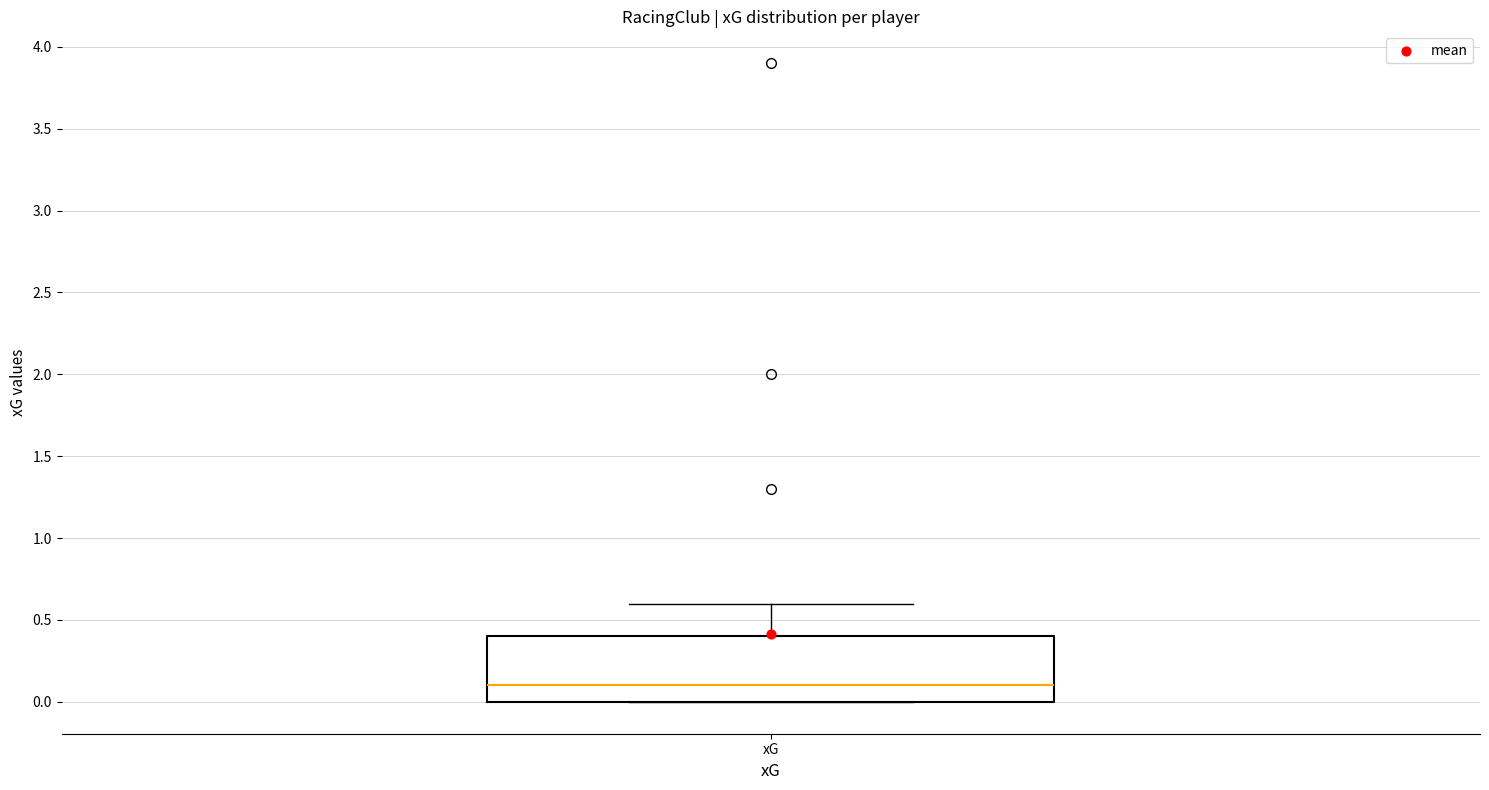

Transcribe this box plot: give where the median line is, the range the box spans, and where the two whiskers end, as read against the y-axis. The values are not printed on the chart, so give them approximately, as read against the axis.

median 0.1, box 0.0 to 0.4, whiskers 0.0 to 0.6